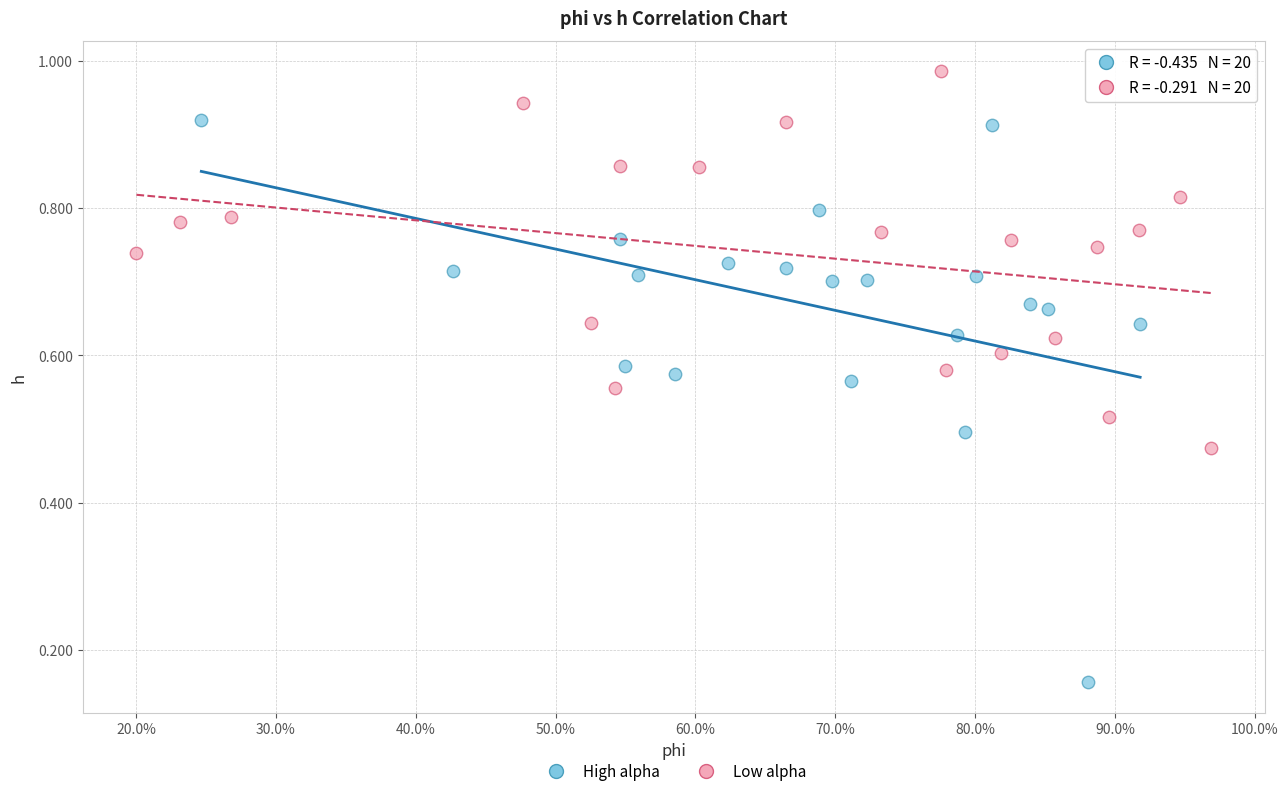

Which series has the largest Y range (max minus min)?

High alpha